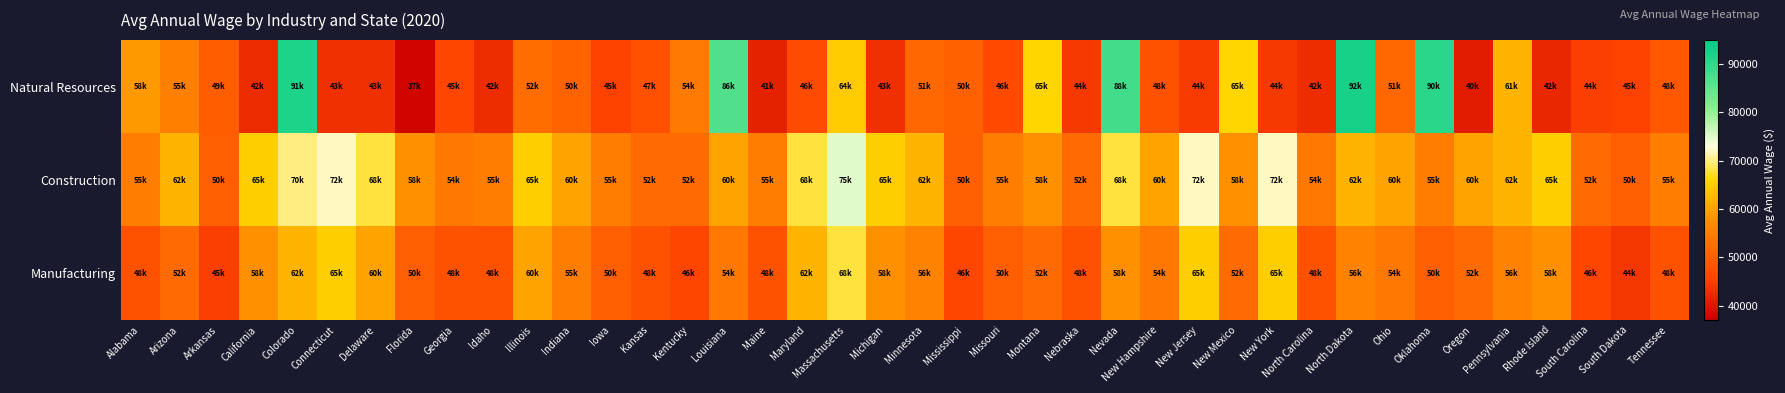

What is the difference between the highest and lowest values at Connecticut?

28858